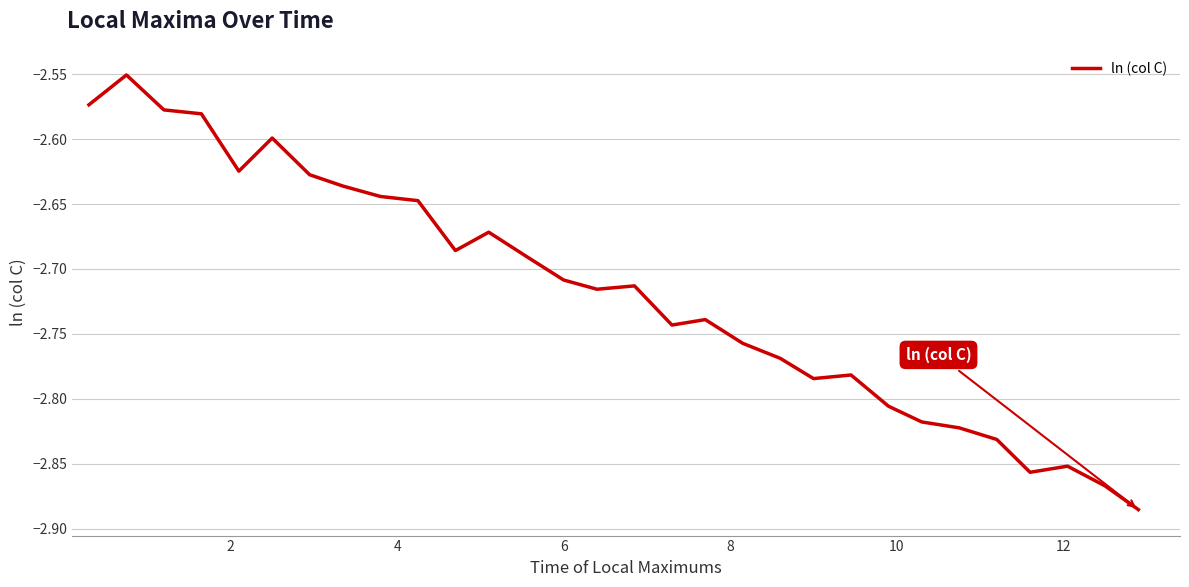

What is the difference between the maximum and minimum values?

0.3